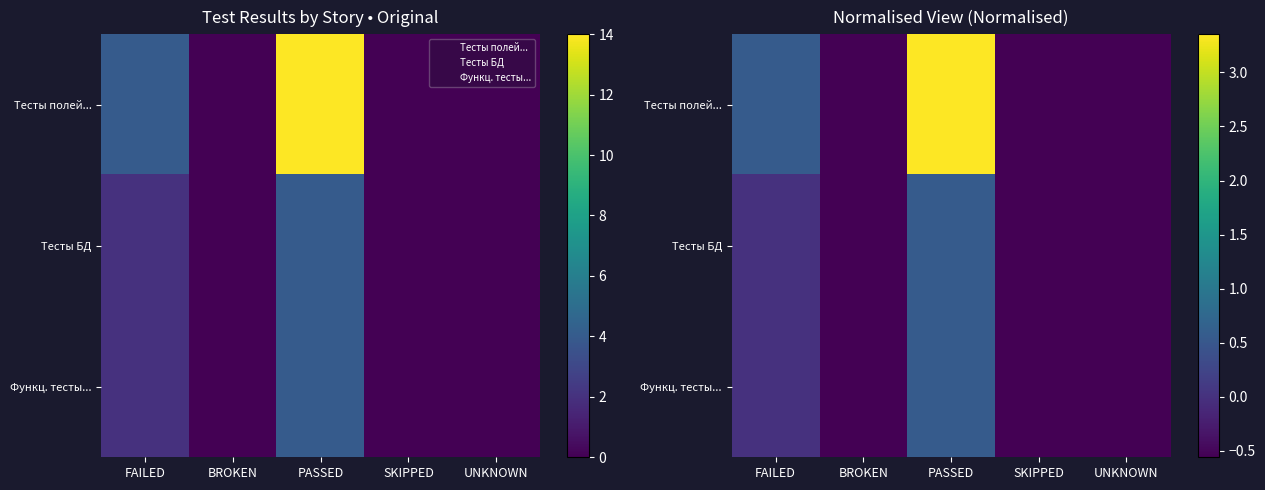

List the series in order of their peak value, highest first.

Тесты полей..., Тесты БД, Функц. тесты...